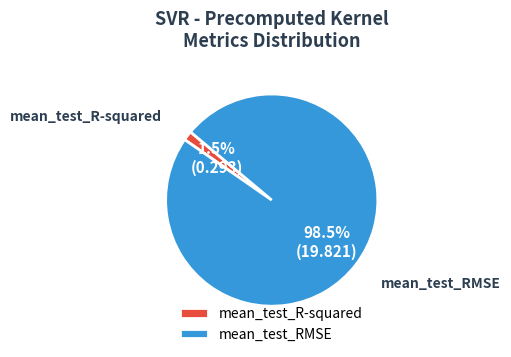

Which slice is the largest?

mean_test_RMSE